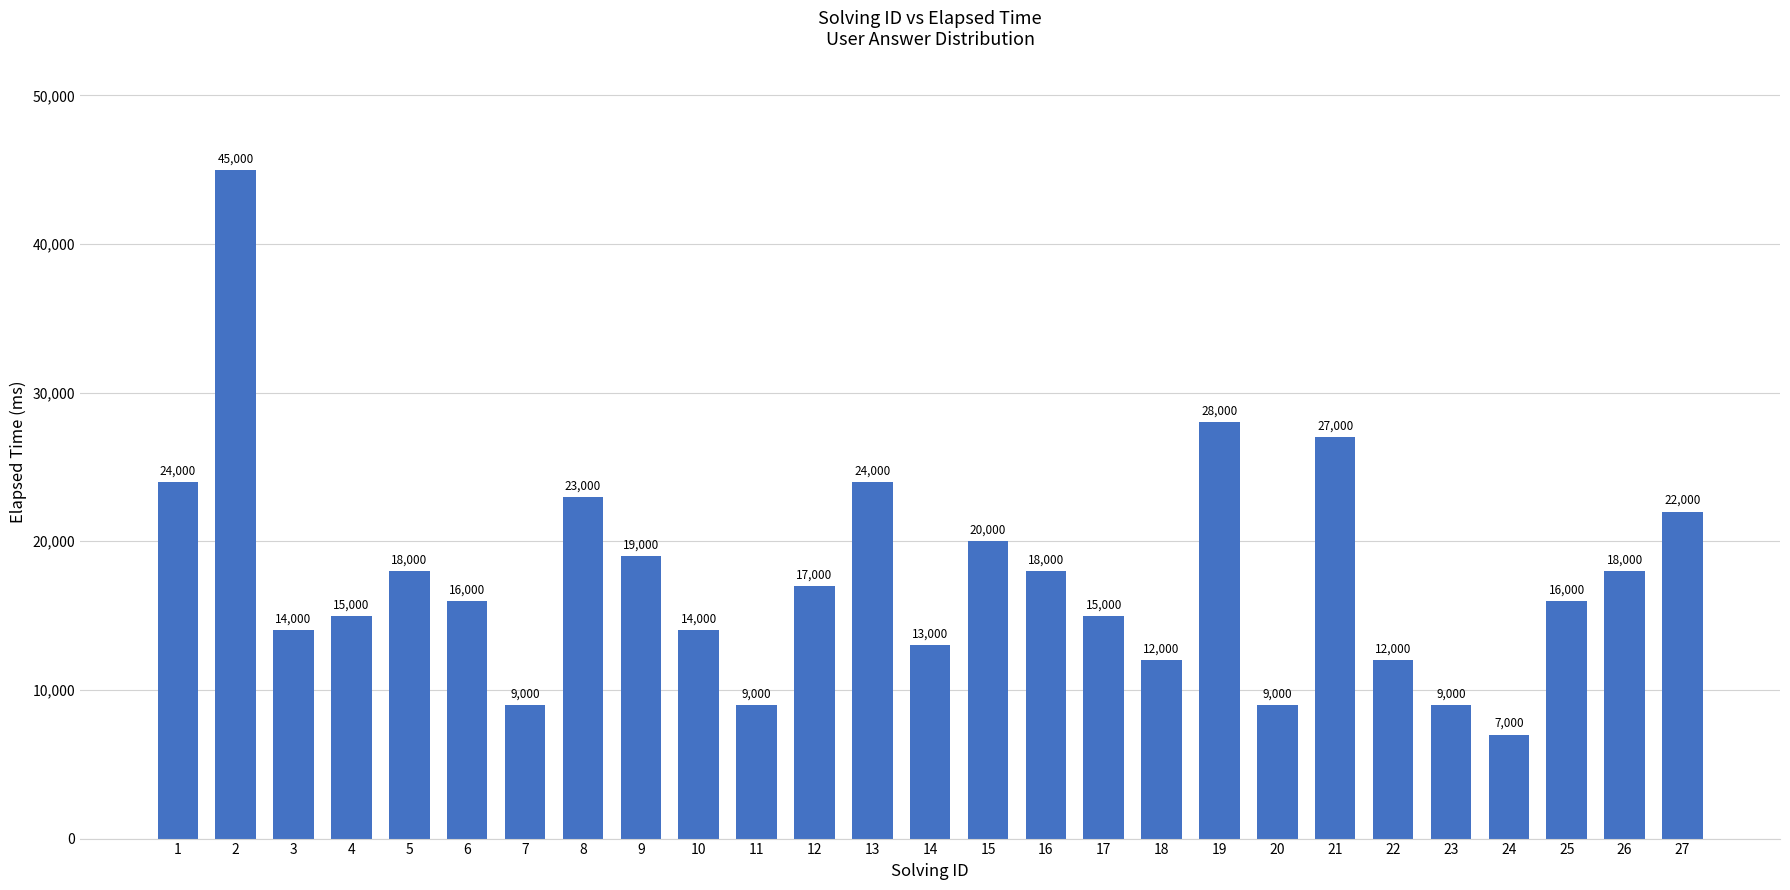

What is the value of the 15th bar from the left?

20000